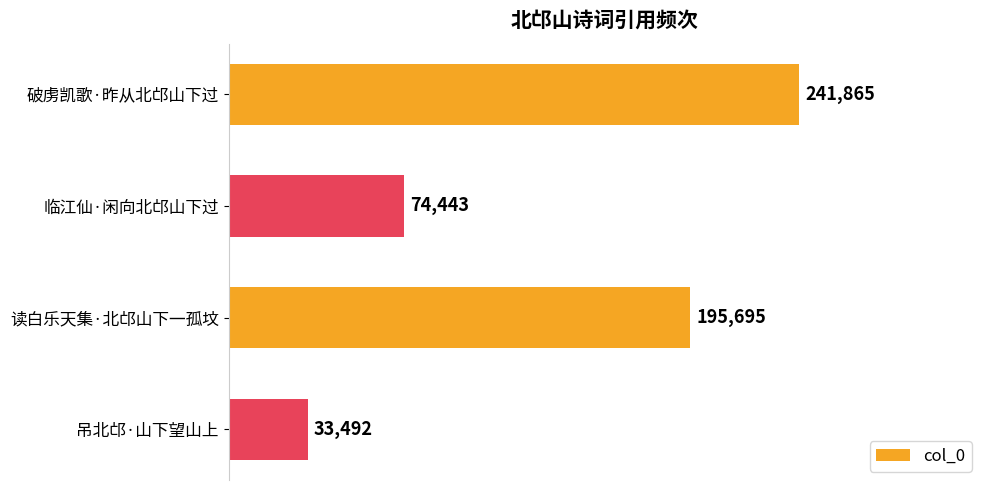

Rank the categories by value from lowest to highest.

吊北邙·山下望山上, 临江仙·闲向北邙山下过, 读白乐天集·北邙山下一孤坟, 破虏凯歌·昨从北邙山下过